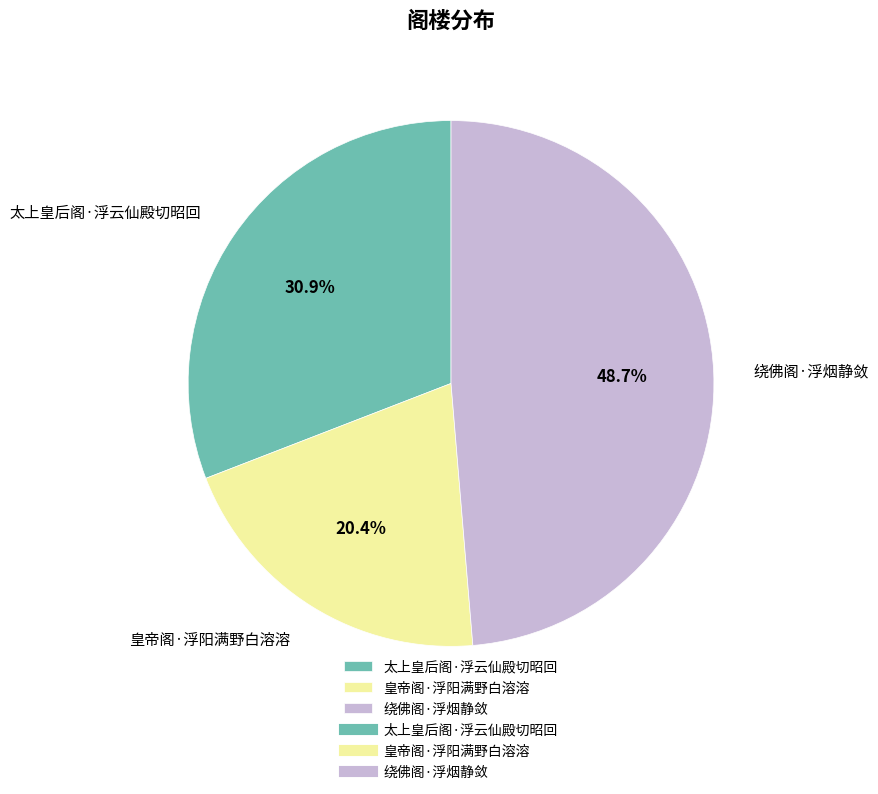

What is the smallest slice in the pie chart?

皇帝阁·浮阳满野白溶溶